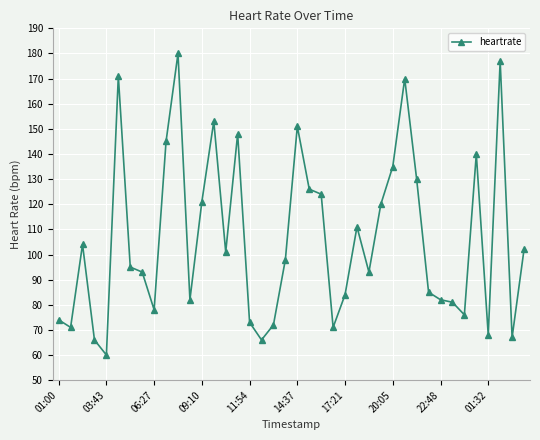

What is the maximum value shown in the chart?

180